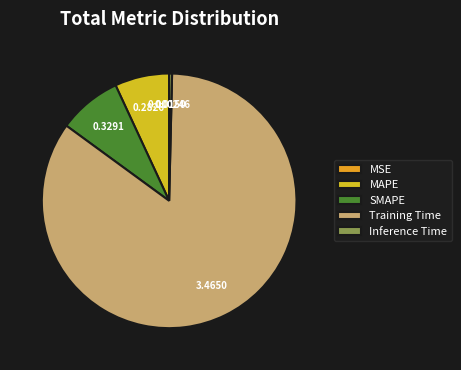

Count the number of slices in the pie.

5